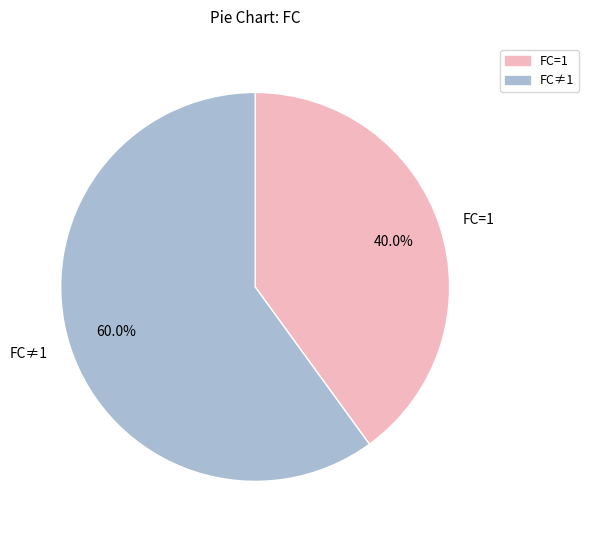

Rank the categories by value from highest to lowest.

FC≠1, FC=1